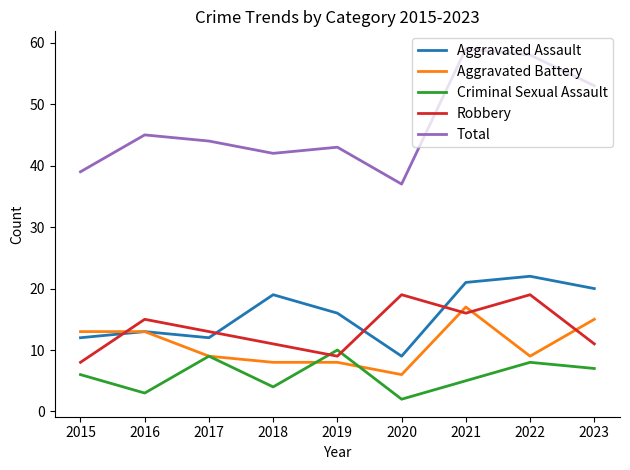

At which category does Criminal Sexual Assault reach its first local valley?

2016